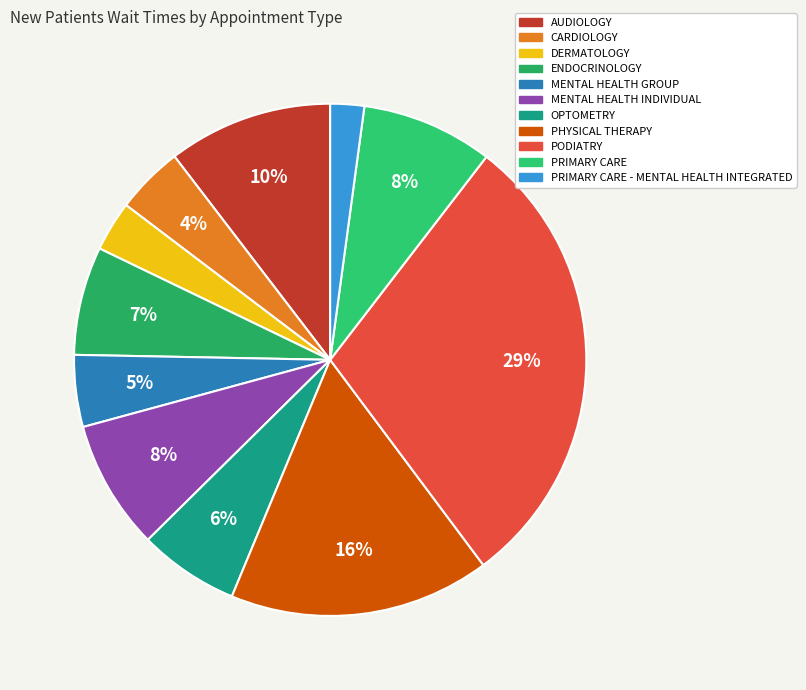

Rank the categories by value from lowest to highest.

PRIMARY CARE - MENTAL HEALTH INTEGRATED, DERMATOLOGY, CARDIOLOGY, MENTAL HEALTH GROUP, OPTOMETRY, ENDOCRINOLOGY, MENTAL HEALTH INDIVIDUAL, PRIMARY CARE, AUDIOLOGY, PHYSICAL THERAPY, PODIATRY